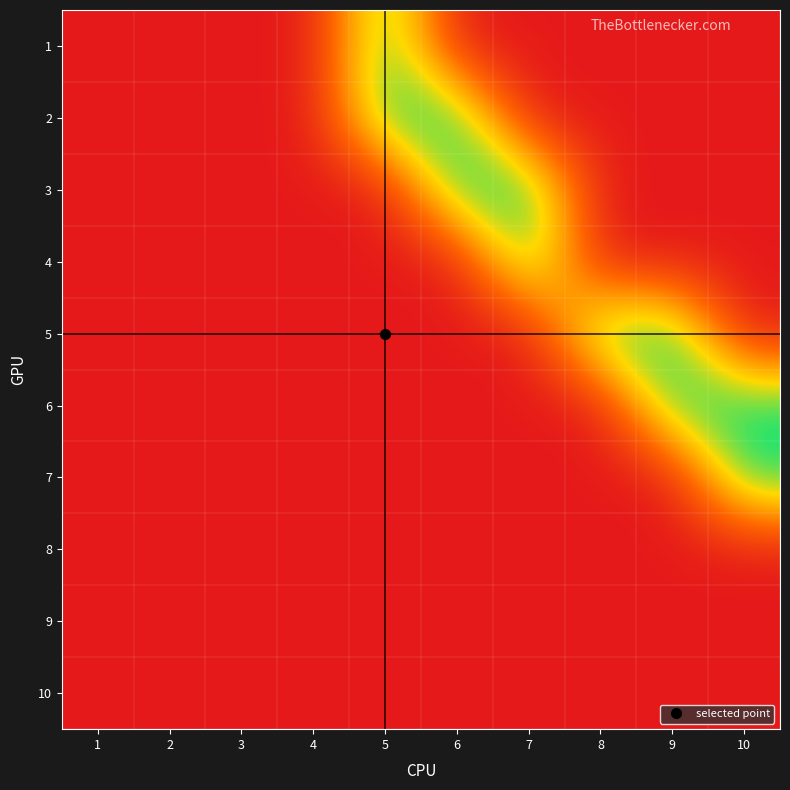

Reading left to right, transcribe all the data shown in this chart.

1: 1=0	2=0	3=0	4=0	5=1	6=0	7=0	8=0	9=0	10=0
2: 1=0	2=0	3=0	4=0	5=1	6=1	7=0	8=0	9=0	10=0
3: 1=0	2=0	3=0	4=0	5=0	6=1	7=1	8=0	9=0	10=0
4: 1=0	2=0	3=0	4=0	5=0	6=0	7=1	8=0	9=0	10=0
5: 1=0	2=0	3=0	4=0	5=0	6=0	7=0	8=1	9=1	10=0
6: 1=0	2=0	3=0	4=0	5=0	6=0	7=0	8=0	9=1	10=1
7: 1=0	2=0	3=0	4=0	5=0	6=0	7=0	8=0	9=0	10=1
8: 1=0	2=0	3=0	4=0	5=0	6=0	7=0	8=0	9=0	10=0
9: 1=0	2=0	3=0	4=0	5=0	6=0	7=0	8=0	9=0	10=0
10: 1=0	2=0	3=0	4=0	5=0	6=0	7=0	8=0	9=0	10=0